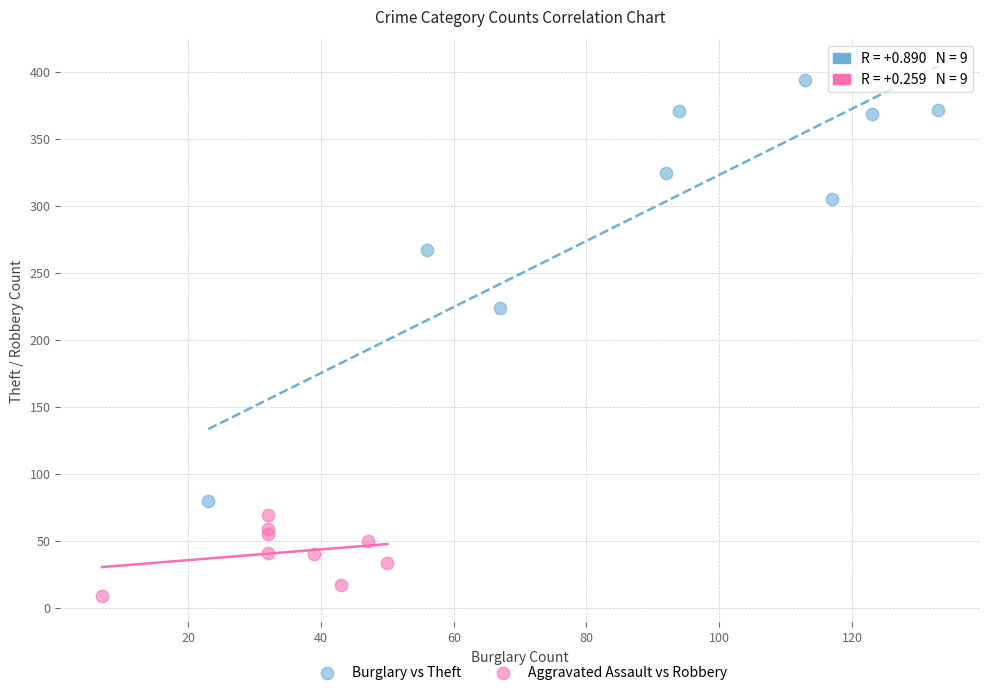

Which series has the largest Y range (max minus min)?

Burglary vs Theft